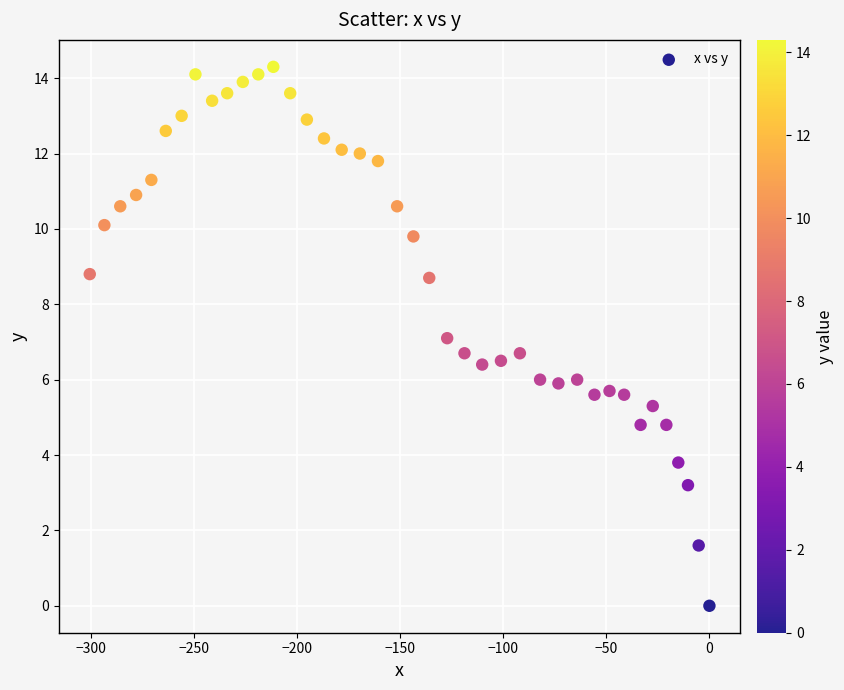

What is the range of X values (max minus min)?

300.8